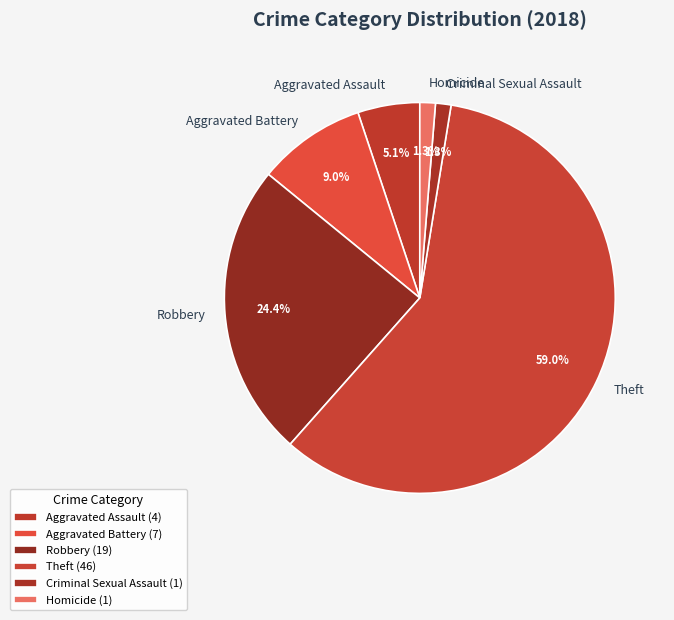

Combined, do Robbery and Theft account for over 50%?

Yes